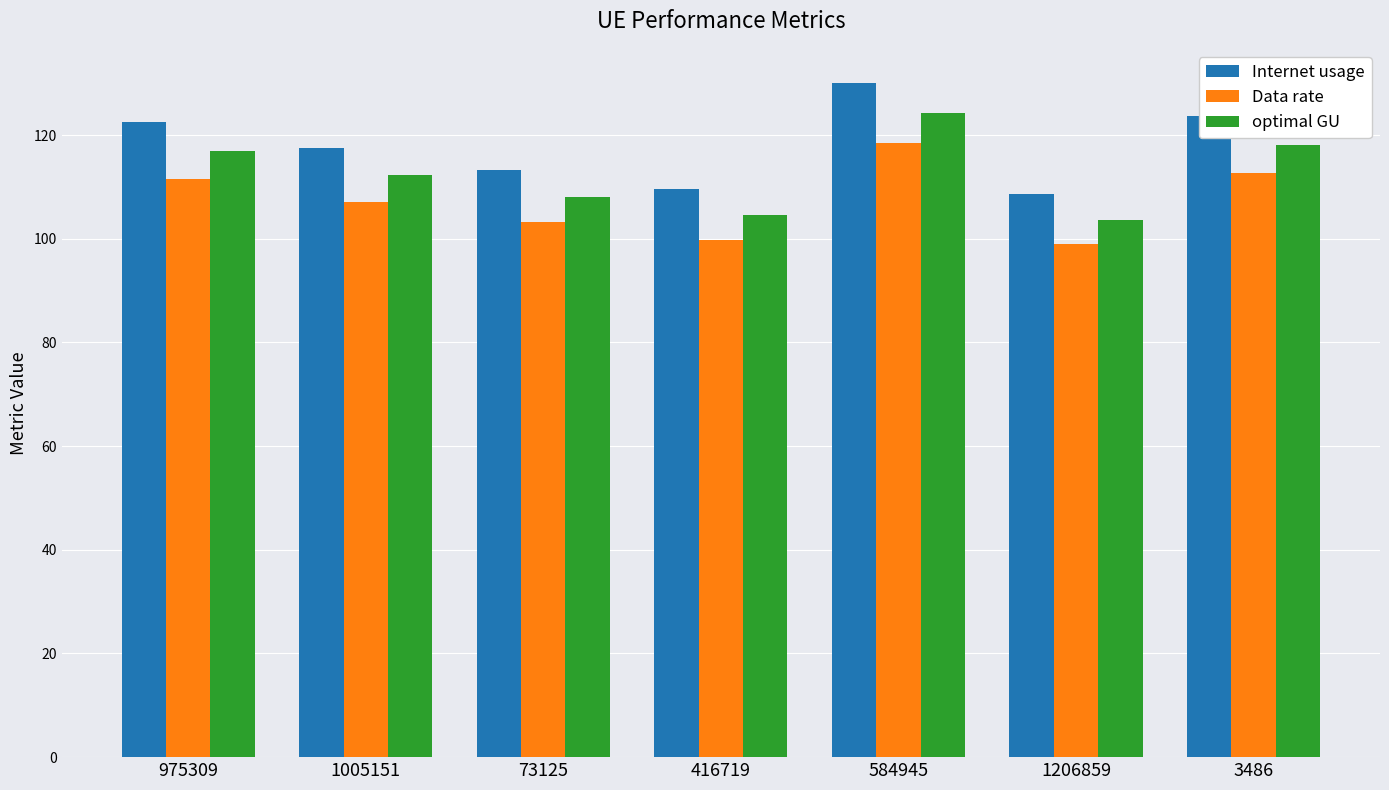

At which category does the chart reach its peak across all series?

584945